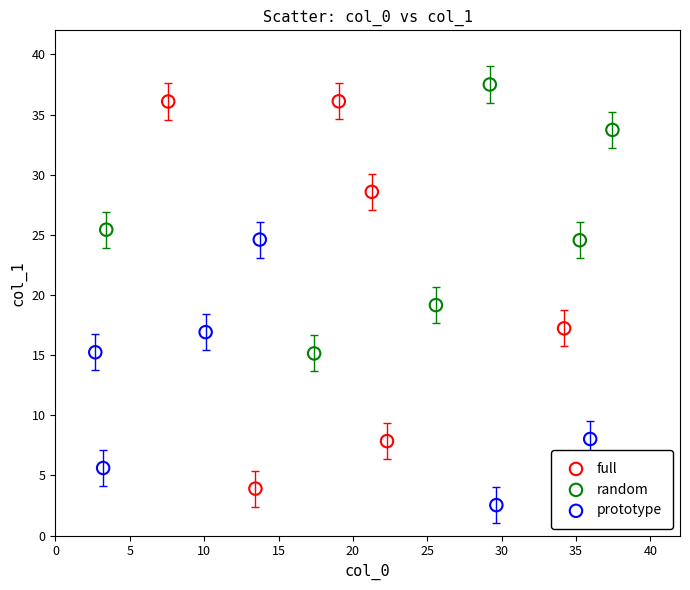

Which series reaches the maximum Y coordinate?

random